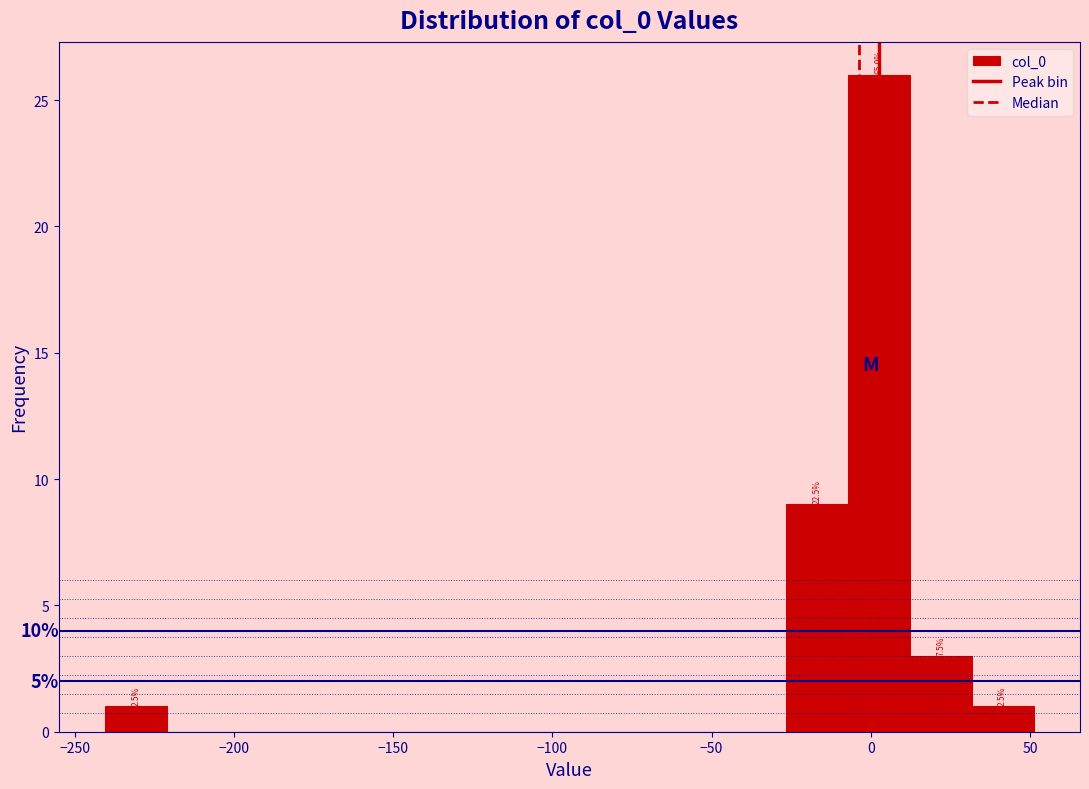

Read against the x-axis, roughly where is the centre of the tallest bar?

5